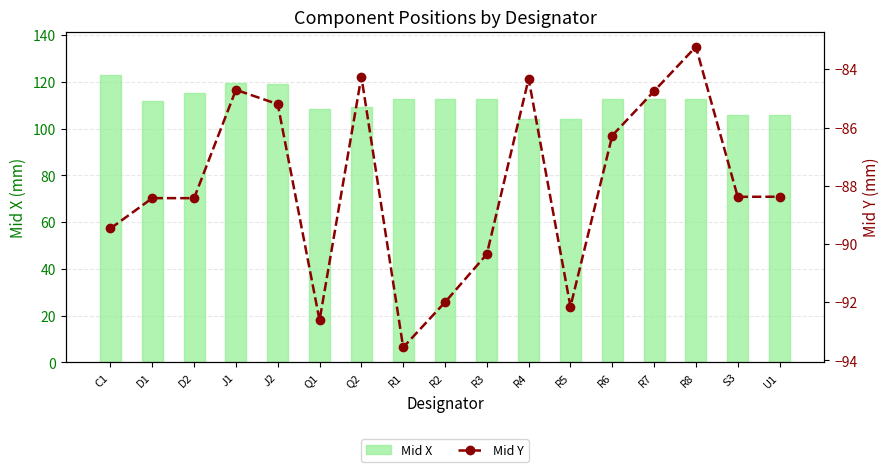

How many values in the Mid X series are below 112?

6